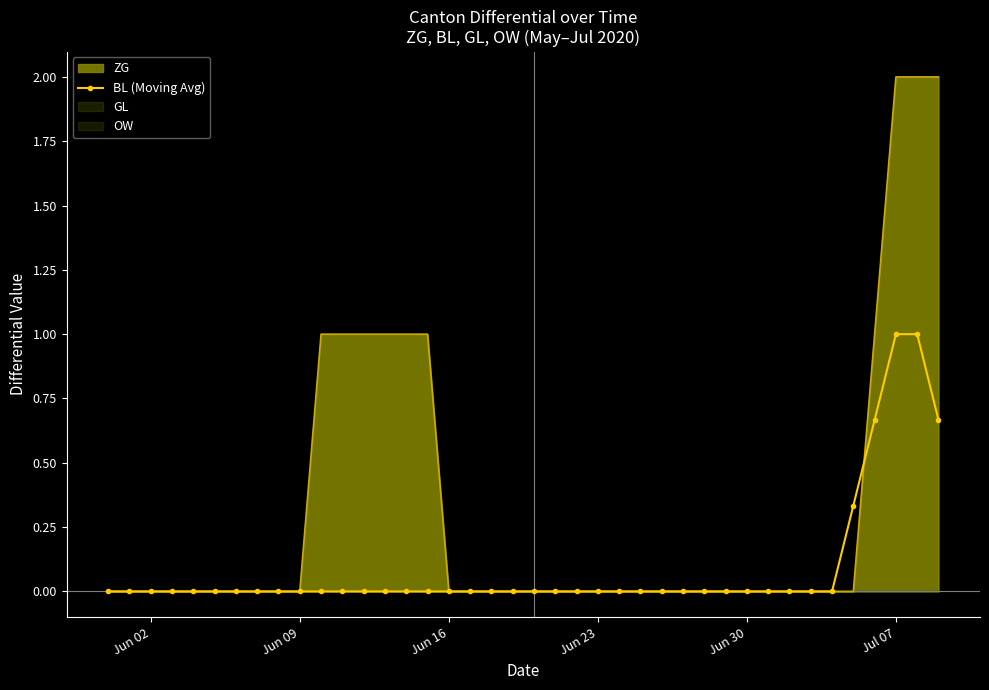

The ZG series shows -0.9 at Jun 16. True or false?

False